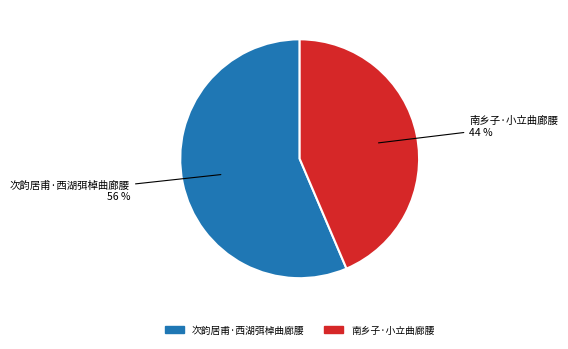

What percentage is the 南乡子·小立曲廊腰 slice, to the nearest percent?

44%